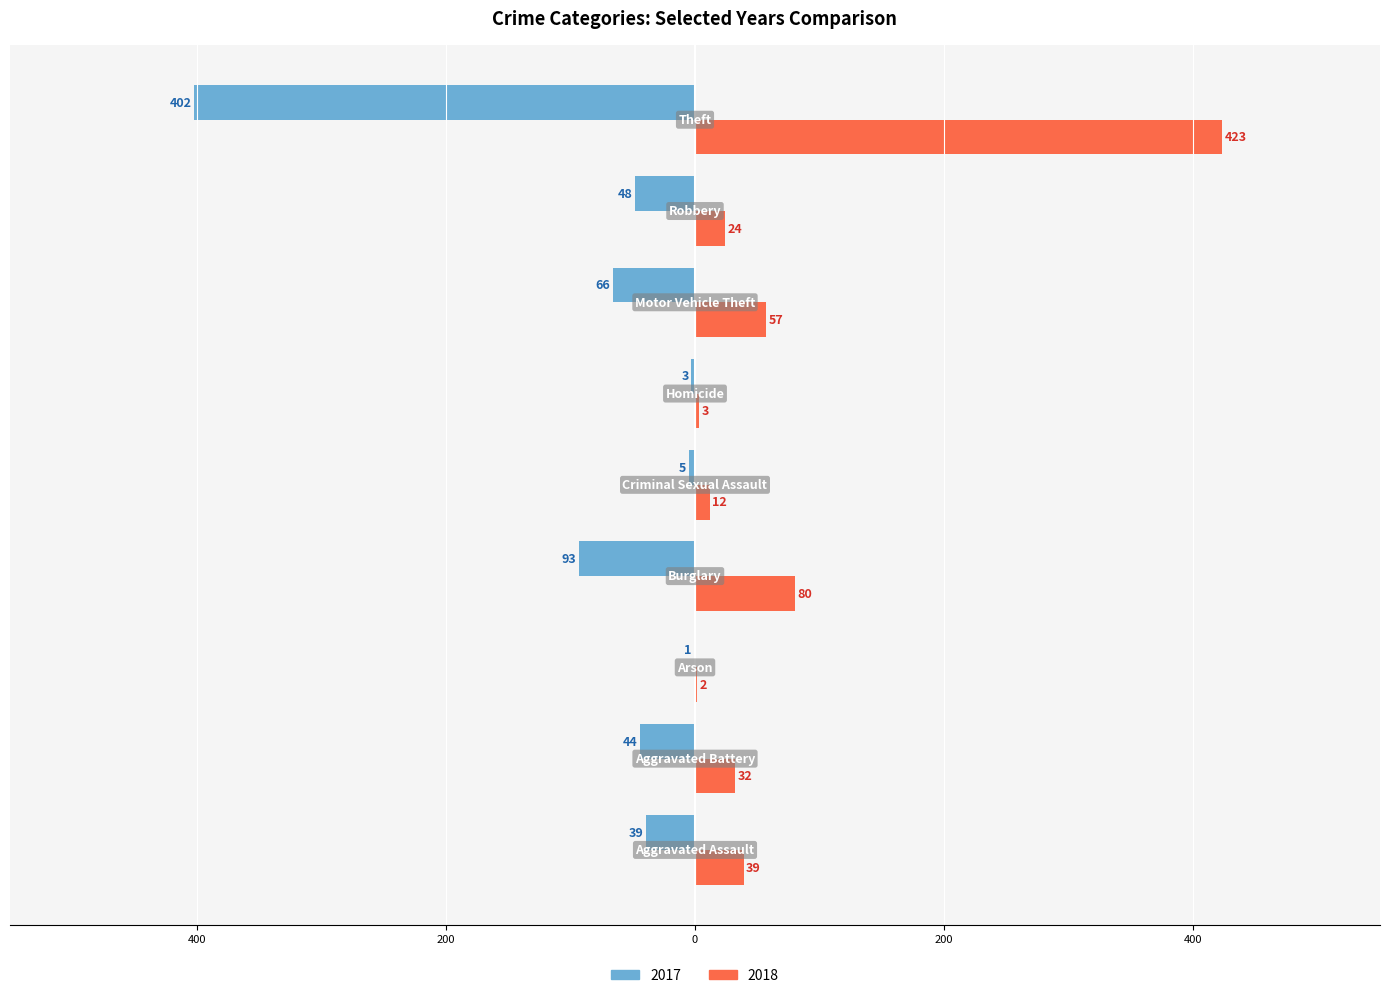

Reading left to right, list all the values displayed in this chart.

2017: -39	-44	-1	-93	-5	-3	-66	-48	-402
2018: 39	32	2	80	12	3	57	24	423